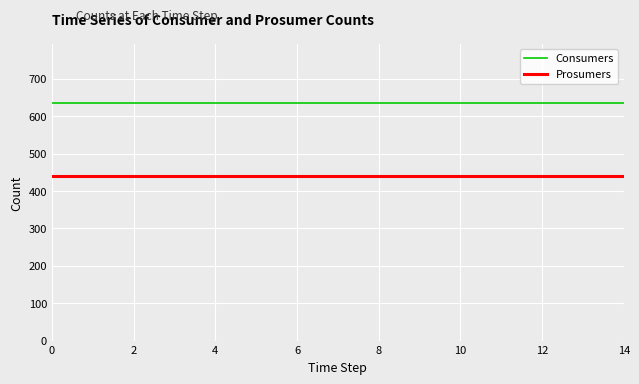

Reading right to left, extract all data points from this chart.

Consumers: 635	635	635	635	635	635	635	635	635	635	635	635	635	635	635
Prosumers: 440	440	440	440	440	440	440	440	440	440	440	440	440	440	440